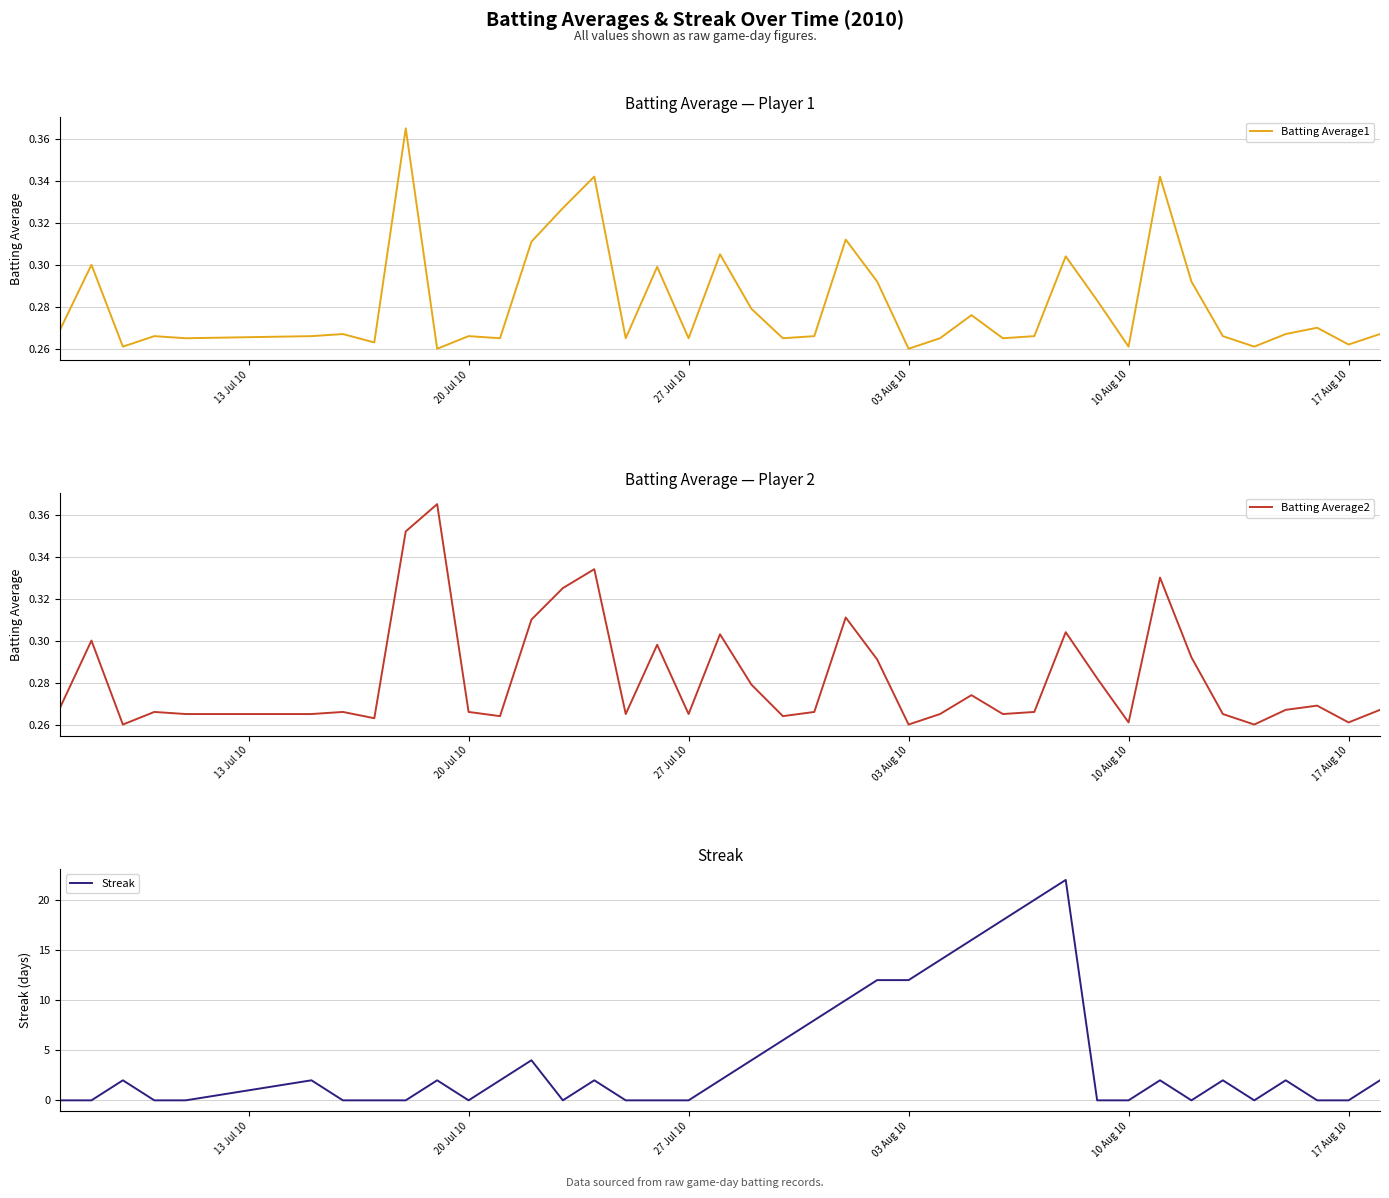

The Batting Average1 series shows 0.4 at 03 Aug 10. True or false?

False